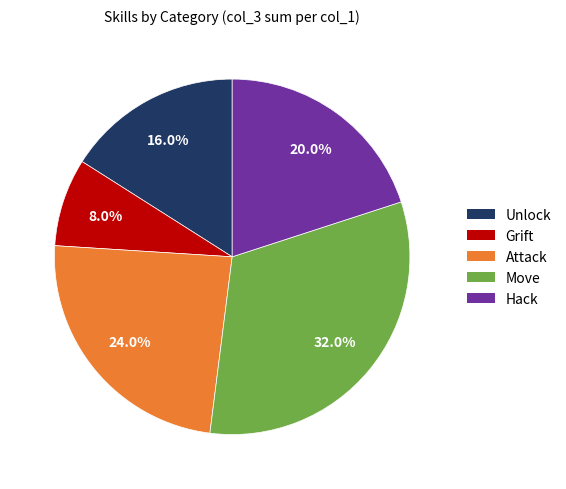

Does Move represent more than half of the total?

No